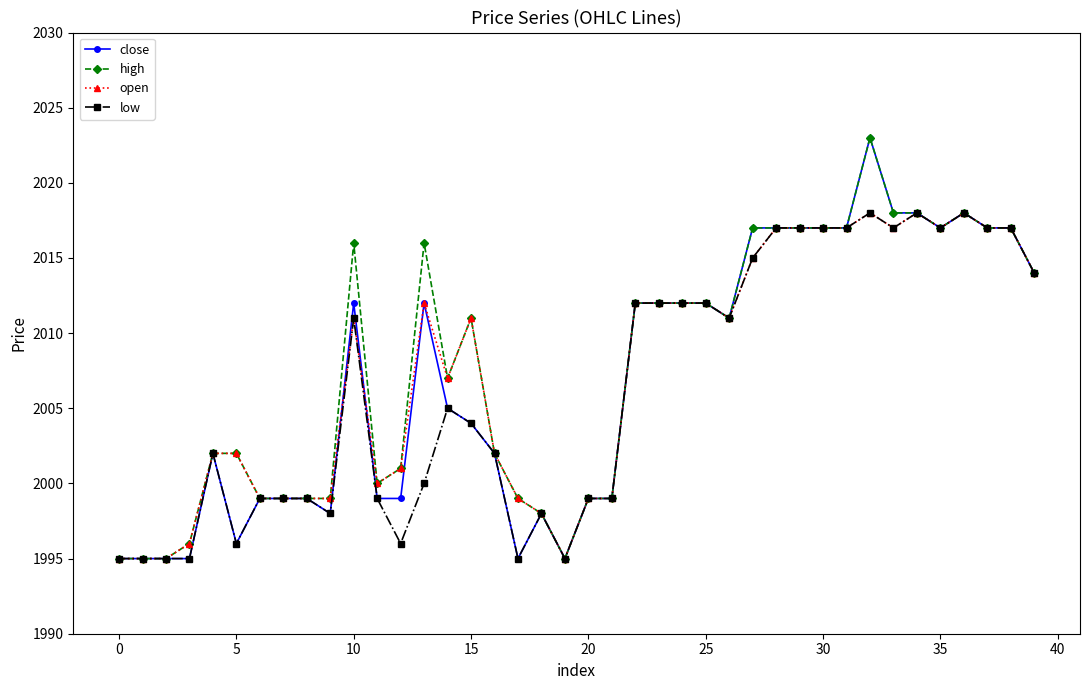

What is the maximum value for close?

2023